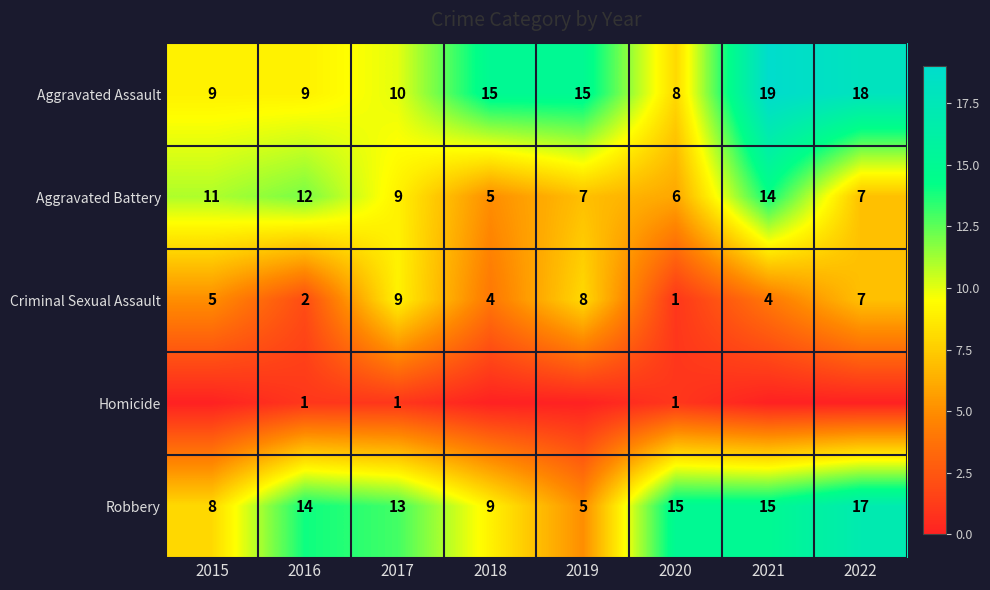

At which label is Aggravated Battery closest to 9?

2017